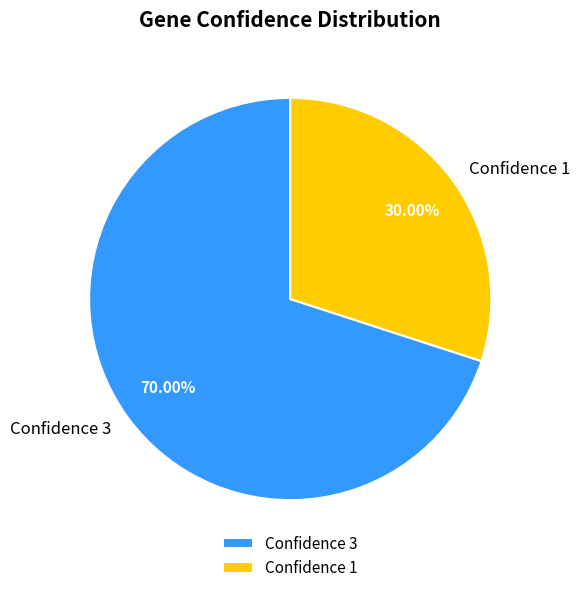

Count the number of slices in the pie.

2